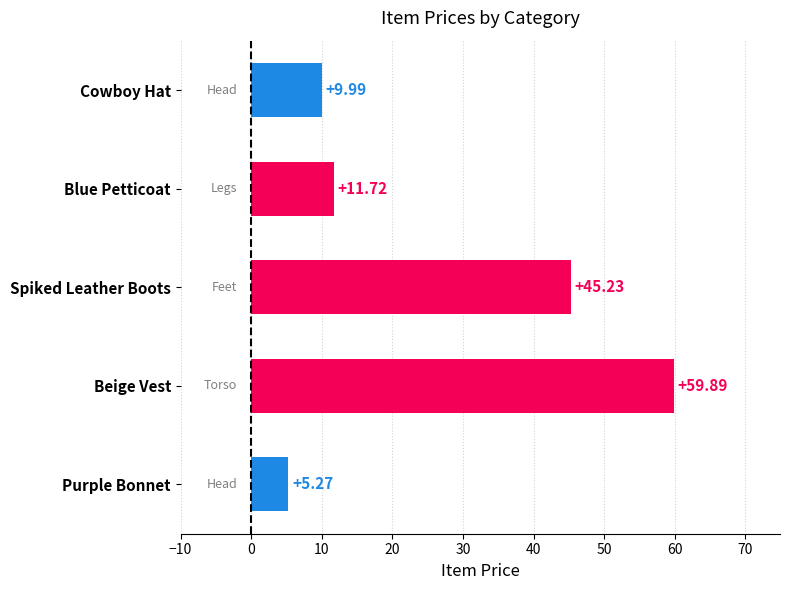

Are the bars grouped side by side (vs. stacked)?

No